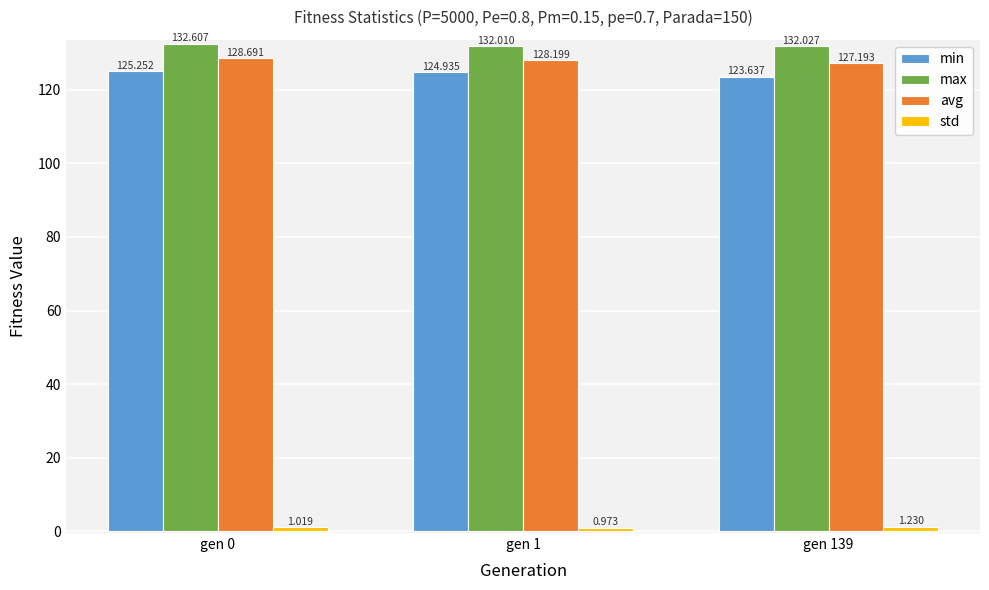

What is the approximate value of min at gen 139?

123.6